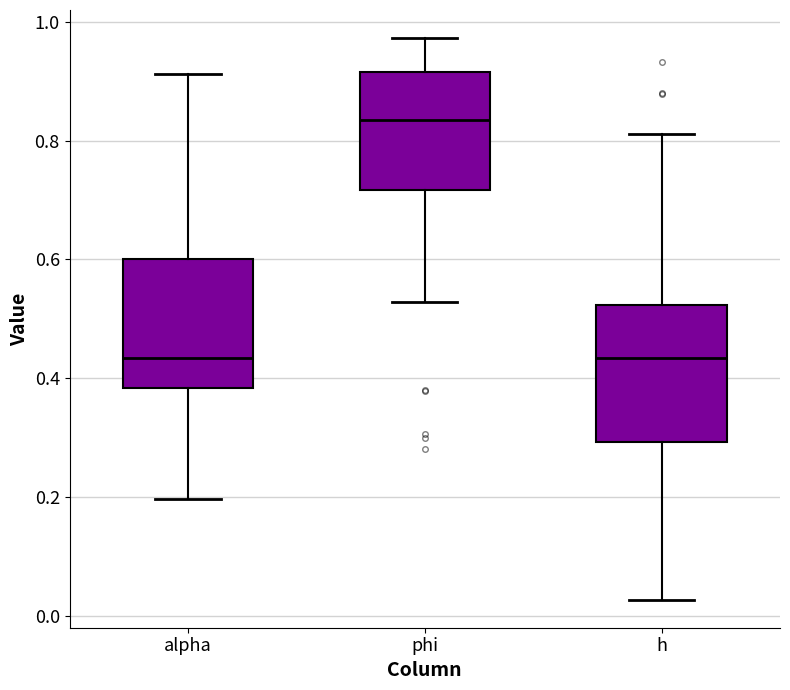

Reading left to right, transcribe this box plot: for each box, give where its median line is, the range the box spans, and where its two whiskers end, as read against the y-axis. The values are not printed on the chart, so give them approximately, as read against the axis.

alpha: median 0.44, box 0.38 to 0.60, whiskers 0.20 to 0.92
phi: median 0.84, box 0.72 to 0.92, whiskers 0.52 to 0.98
h: median 0.44, box 0.30 to 0.52, whiskers 0.02 to 0.82